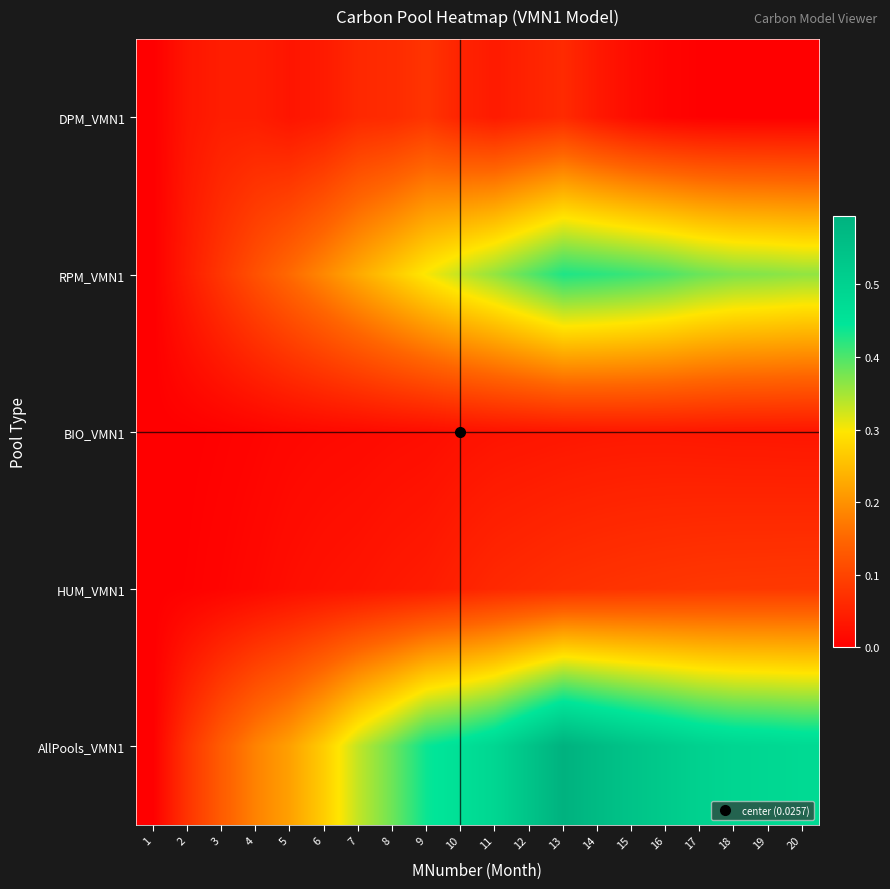

Reading left to right, what are all the values shown in this chart?

DPM_VMN1: 1=0.0	2=0.0	3=0.0	4=0.0	5=0.0	6=0.0	7=0.1	8=0.1	9=0.1	10=0.1	11=0.0	12=0.1	13=0.1	14=0.0	15=0.0	16=0.0	17=0.0	18=0.0	19=0.0	20=0.0
RPM_VMN1: 1=0.0	2=0.0	3=0.1	4=0.1	5=0.2	6=0.2	7=0.2	8=0.3	9=0.3	10=0.3	11=0.4	12=0.4	13=0.4	14=0.4	15=0.4	16=0.4	17=0.4	18=0.4	19=0.4	20=0.4
BIO_VMN1: 1=0.0	2=0.0	3=0.0	4=0.0	5=0.0	6=0.0	7=0.0	8=0.0	9=0.0	10=0.0	11=0.0	12=0.0	13=0.0	14=0.0	15=0.0	16=0.0	17=0.0	18=0.0	19=0.0	20=0.0
HUM_VMN1: 1=0.0	2=0.0	3=0.0	4=0.0	5=0.0	6=0.0	7=0.0	8=0.0	9=0.0	10=0.1	11=0.1	12=0.1	13=0.1	14=0.1	15=0.1	16=0.1	17=0.1	18=0.1	19=0.1	20=0.1
AllPools_VMN1: 1=0.0	2=0.1	3=0.1	4=0.2	5=0.2	6=0.3	7=0.3	8=0.4	9=0.4	10=0.5	11=0.5	12=0.5	13=0.6	14=0.6	15=0.5	16=0.5	17=0.5	18=0.5	19=0.5	20=0.5